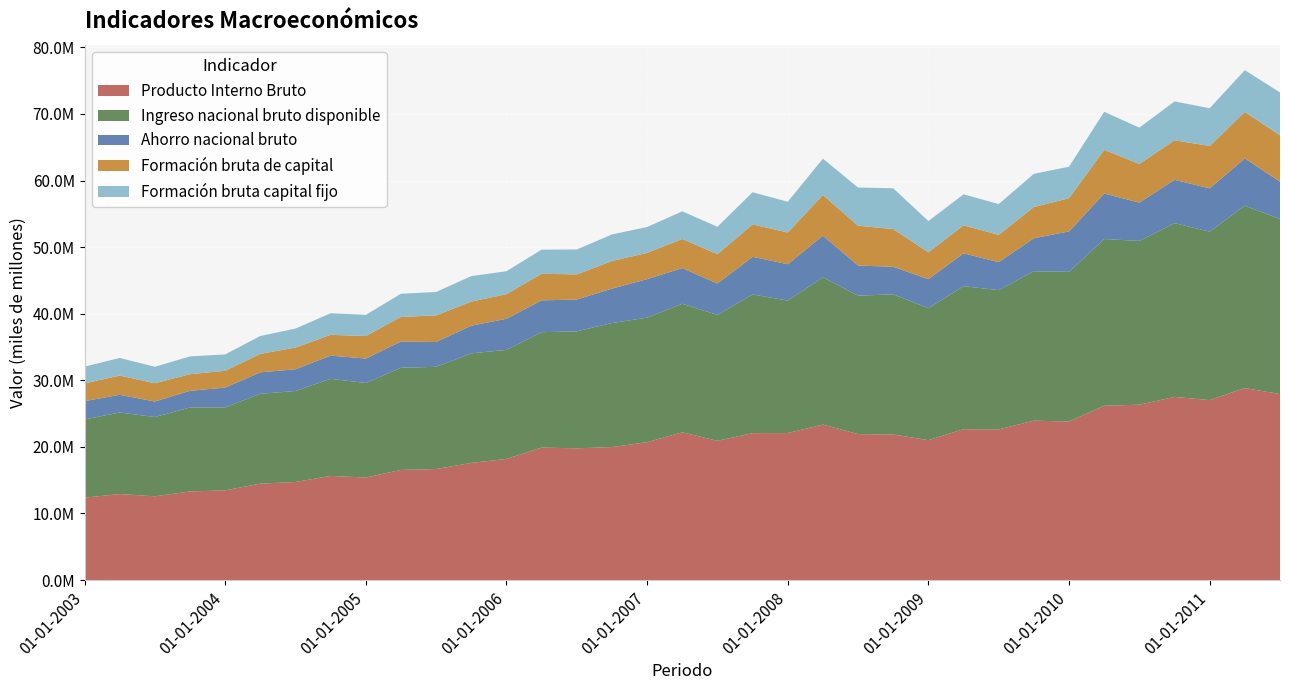

Reading left to right, what are all the values shown in this chart?

Producto Interno Bruto: 12372622	12911207	12572311	13300275	13463275	14476214	14728838	15634884	15395518	16537704	16670597	17588776	18187884	19894146	19777511	19971036	20699135	22185486	20906314	22058839	22074364	23351545	21915879	21863699	21004494	22656145	22619031	23939857	23798247	26173255	26333832	27501046	27026972	28832134	27929602
Ingreso nacional bruto disponible: 11734373	12249050	11910143	12613177	12469586	13489259	13666713	14581083	14196476	15343107	15353112	16459852	16372041	17329905	17574573	18625171	18711067	19309670	18906121	20831454	19893955	22115846	20796988	21035627	19822901	21474542	20919034	22436457	22492381	25042591	24597422	26102135	25294972	27388526	26302900
Ahorro nacional bruto: 2753854	2663298	2330659	2503513	2966347	3225733	3259666	3484090	3667889	3943271	3722597	4154862	4671684	4779671	4777146	5170835	5777878	5359301	4721224	5658025	5460548	6253606	4528369	4136734	4358186	4935798	4205567	4956966	6064750	6838323	5756085	6509423	6501464	7101541	5594531
Formación bruta de capital: 2669784	2886901	2744341	2496423	2523279	2768790	3264274	3127342	3381963	3687319	4002381	3621120	3696033	3986655	3778203	4148808	3942196	4367523	4407719	4868641	4765698	6104682	5970423	5672456	4039743	4202360	4093971	4690197	4992317	6554139	5798841	5934854	6368308	6983183	6965470
Formación bruta capital fijo: 2518839	2639728	2472738	2675696	2462872	2694762	2844940	3242679	3183503	3488601	3515135	3820468	3450483	3629934	3737168	3987602	3892935	4148987	4119413	4822058	4620710	5457926	5734977	6132487	4686975	4660578	4632089	4984184	4729028	5715971	5462131	5834339	5668806	6272891	6438887